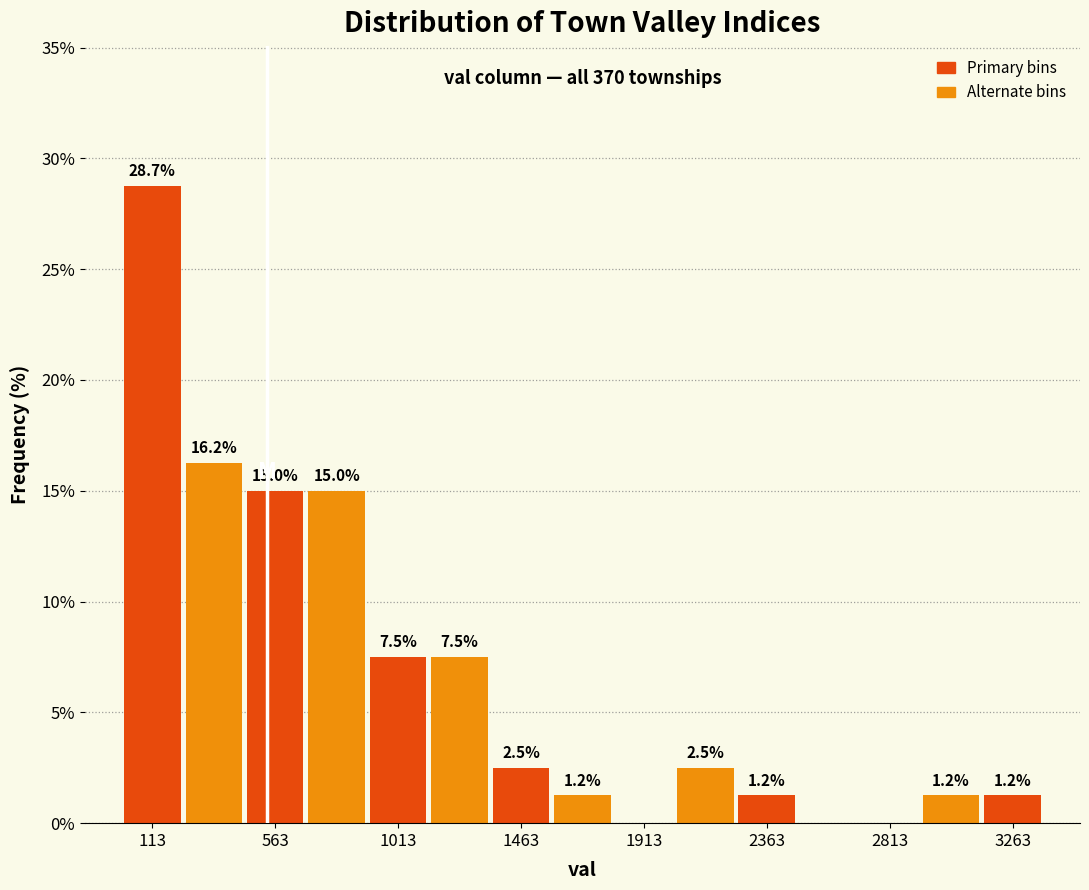

Over which range of the x-axis is the bar tallest?

0 to 250